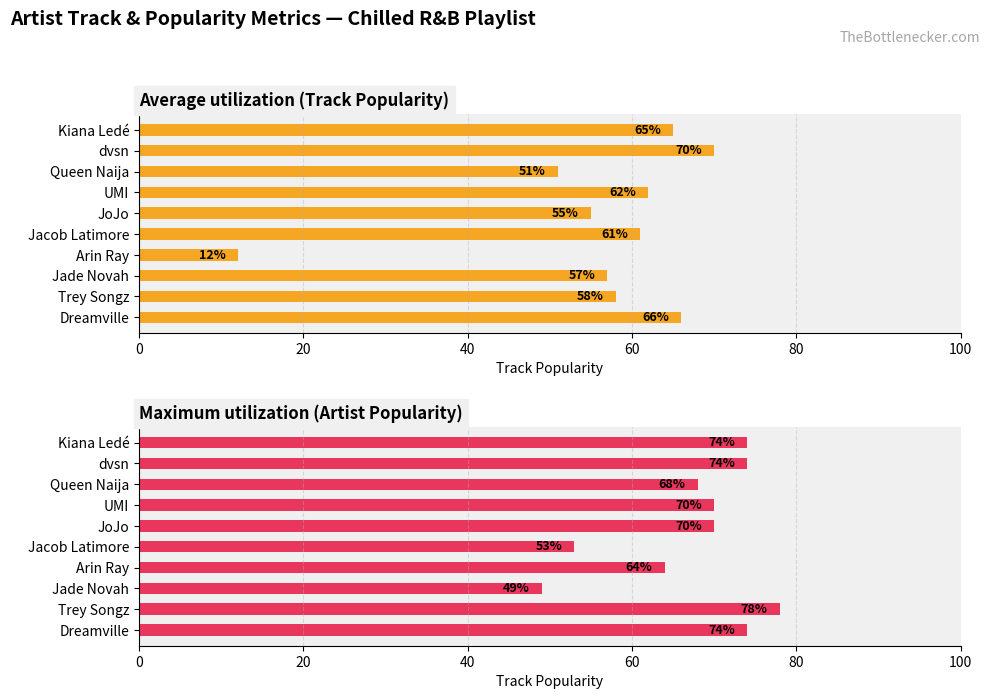

What is the sum of the Average utilization (Track Popularity) values at Kiana Ledé and Arin Ray?

77